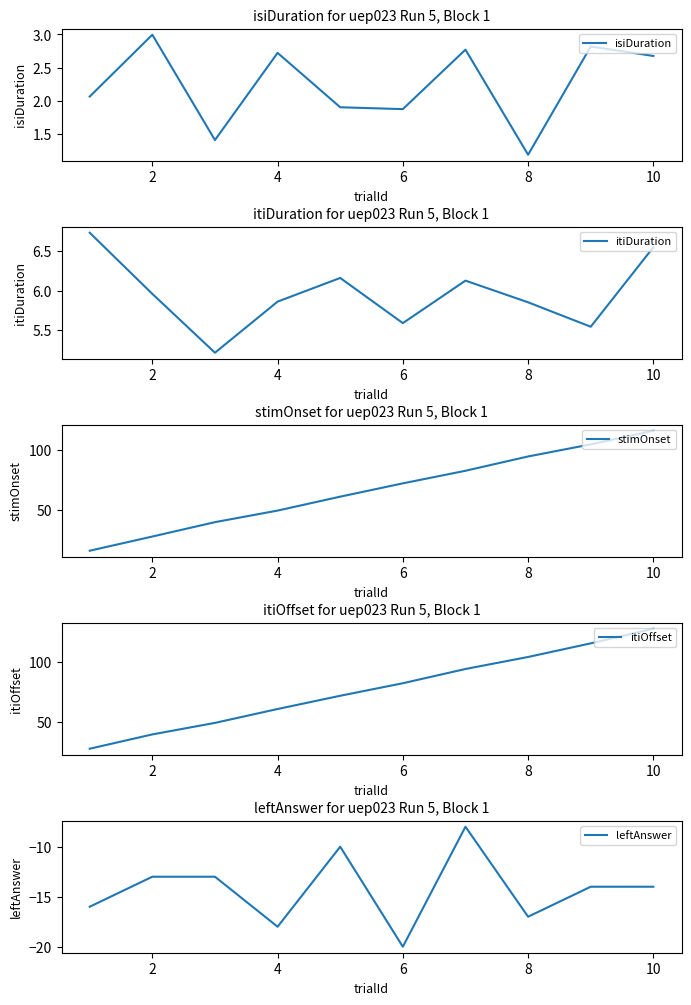

What is the value of the itiOffset point at the 1st from the left?

27.8